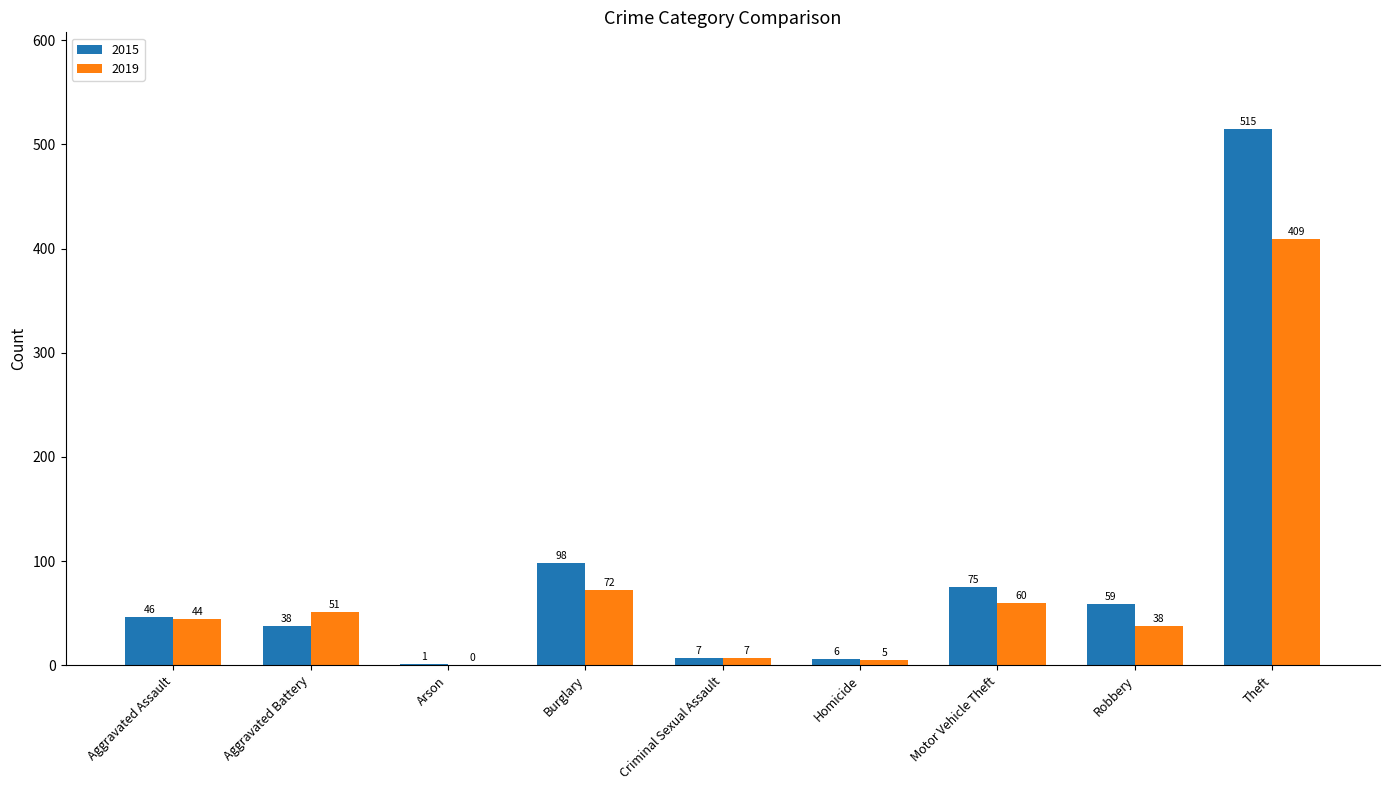

Does the chart contain stacked bars?

No